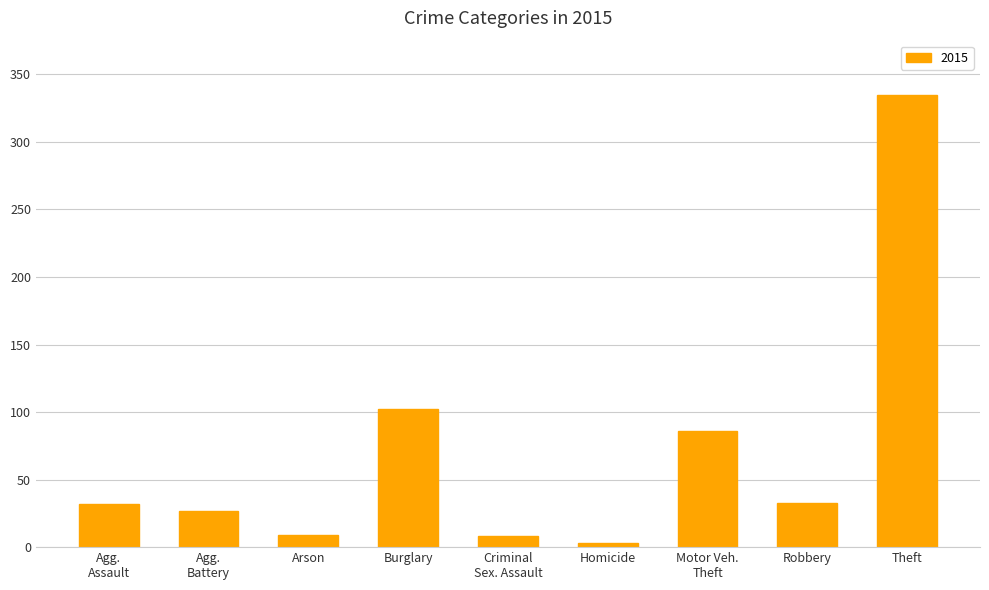

Which label corresponds to the largest value in the chart?

Theft